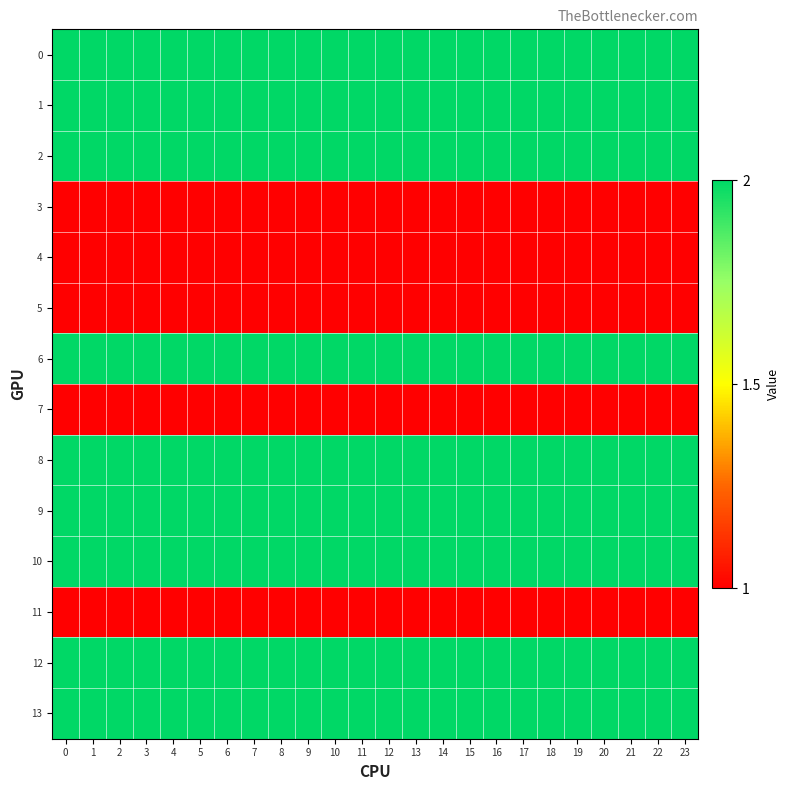

List the series in order of their peak value, highest first.

0, 1, 2, 6, 8, 9, 10, 12, 13, 3, 4, 5, 7, 11